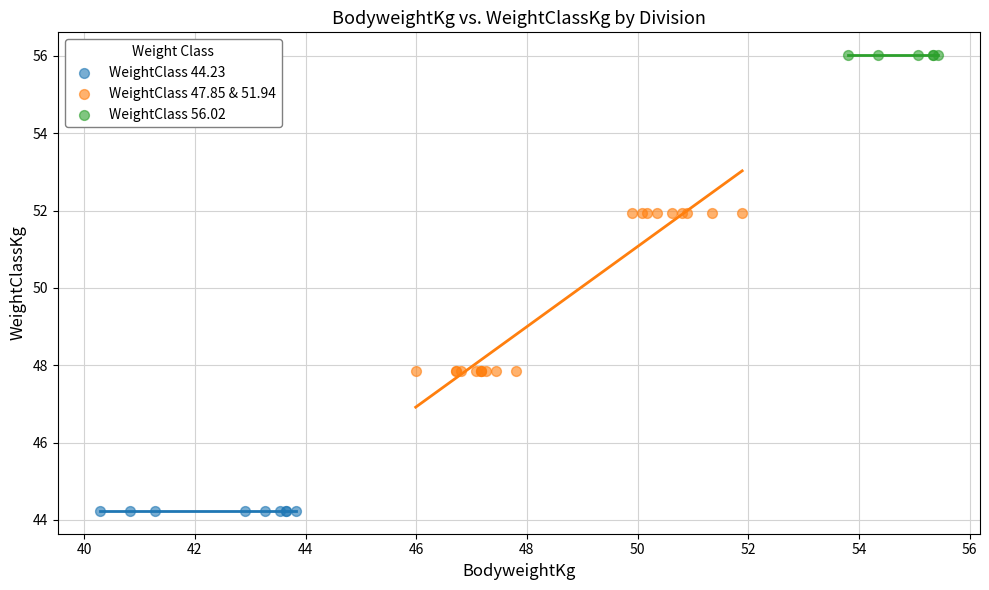

Which series reaches the maximum Y coordinate?

WeightClass 56.02